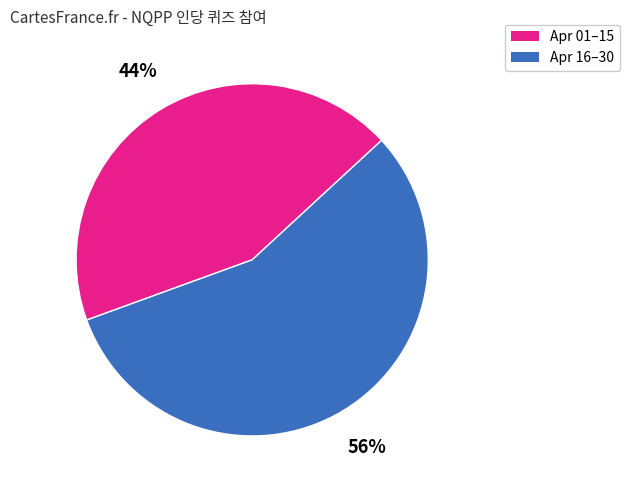

To the nearest percent, what is the average slice percentage?

50%